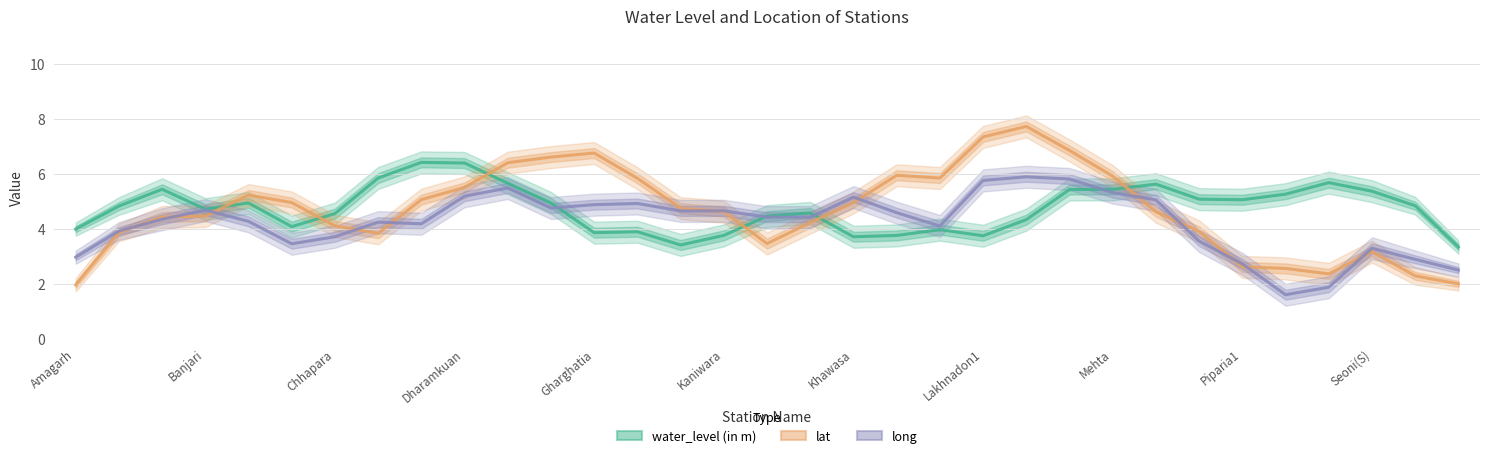

What is the smallest value displayed?

1.6